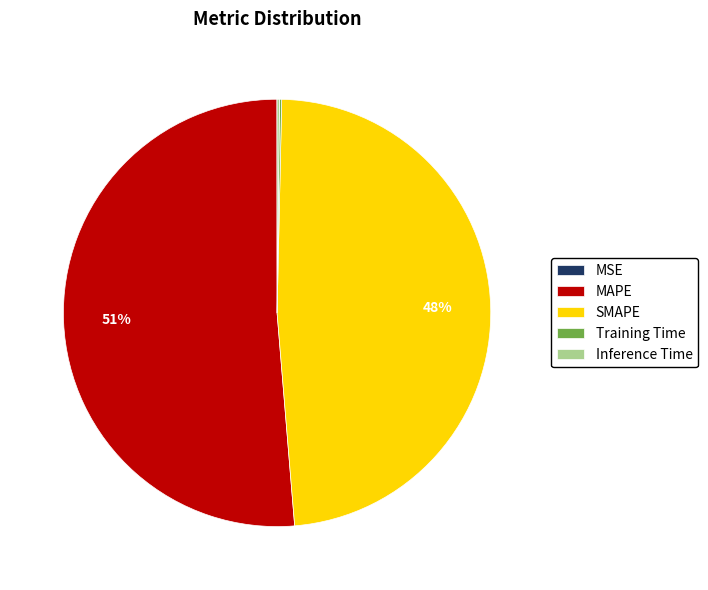

To the nearest percent, what is the average slice percentage?

20%